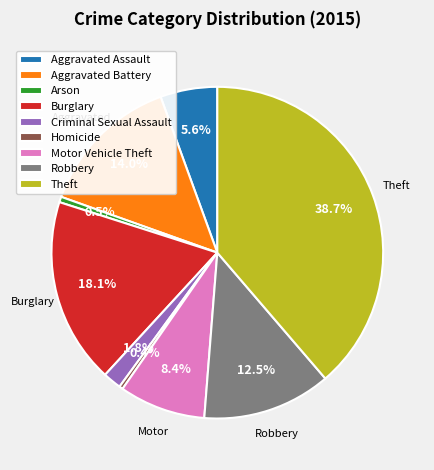

Is there any slice that represents more than half of the pie?

No